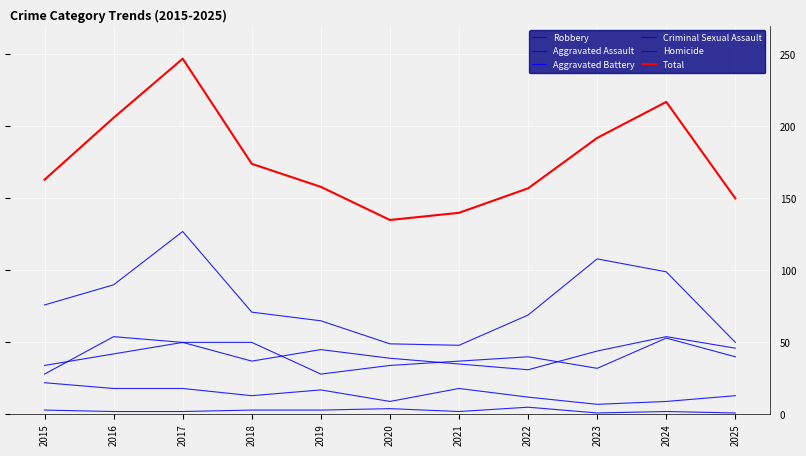

Reading left to right, list all the values displayed in this chart.

Robbery: 76	90	127	71	65	49	48	69	108	99	50
Aggravated Assault: 28	54	50	37	45	39	35	31	44	54	46
Aggravated Battery: 34	42	50	50	28	34	37	40	32	53	40
Criminal Sexual Assault: 22	18	18	13	17	9	18	12	7	9	13
Homicide: 3	2	2	3	3	4	2	5	1	2	1
Total: 163	206	247	174	158	135	140	157	192	217	150